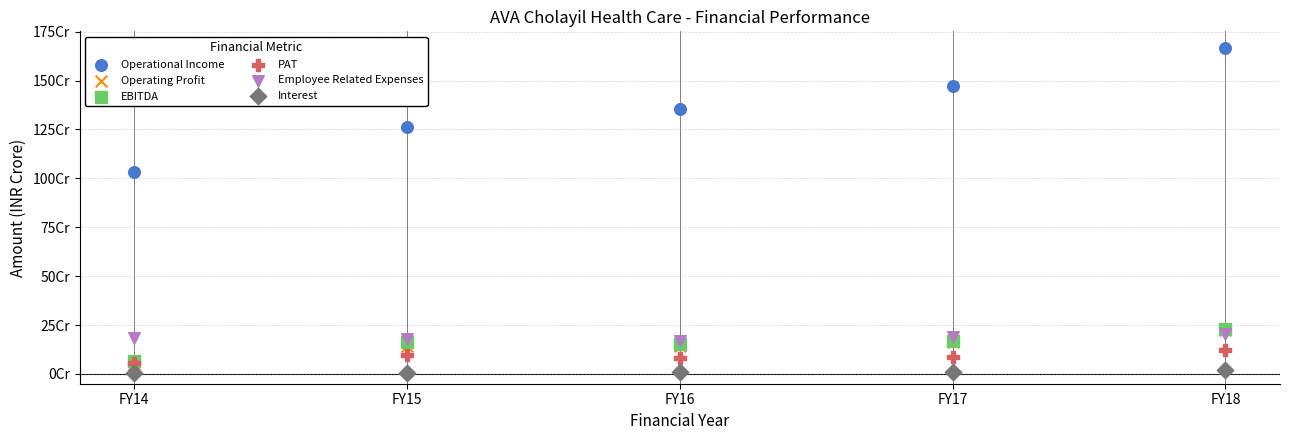

Which series has the largest Y range (max minus min)?

Operational Income